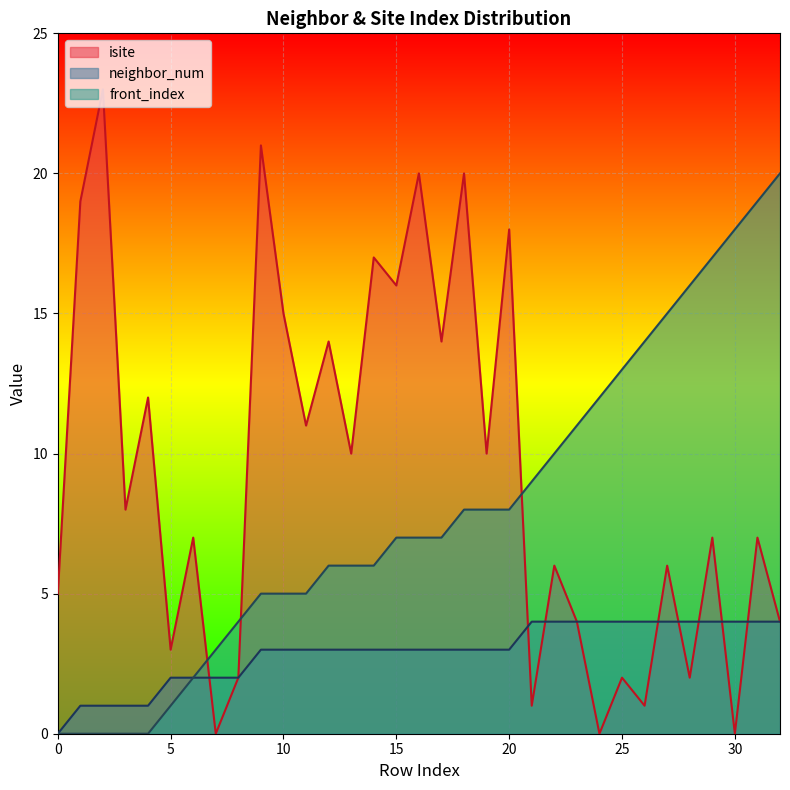

Where do isite and front_index first cross each other?

6 and 7